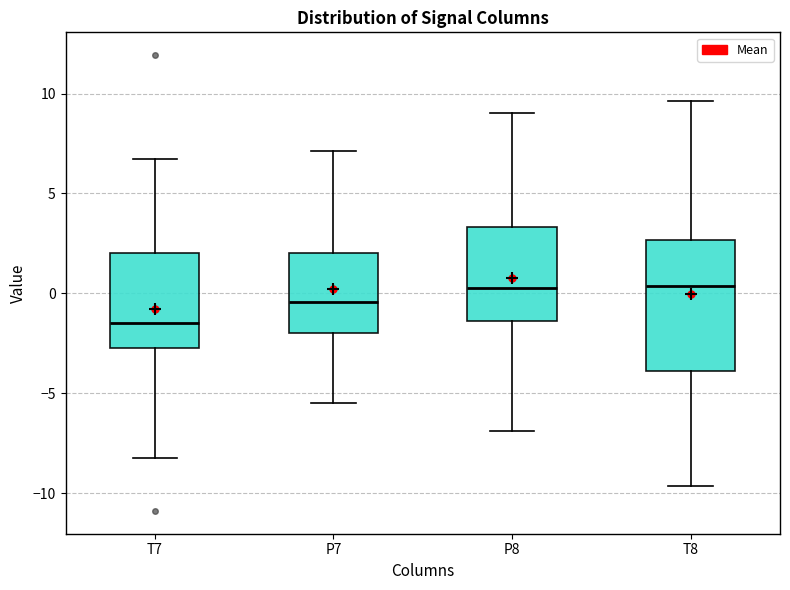

Comparing the boxes themselves (not the whiskers), which one is the tallest?

T8